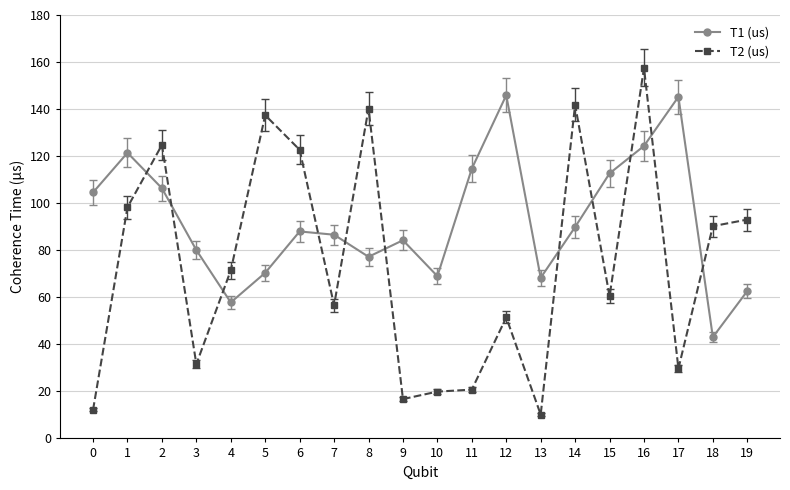

How many interior local valleys does the T1 (us) series have?

5